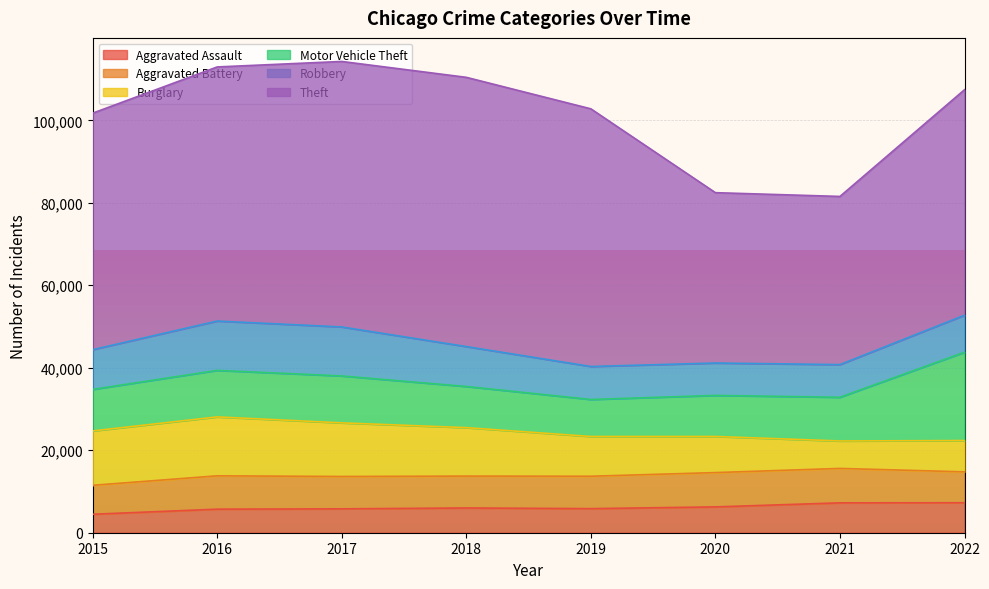

Is it true that Robbery equals 8319 at 2016?

False